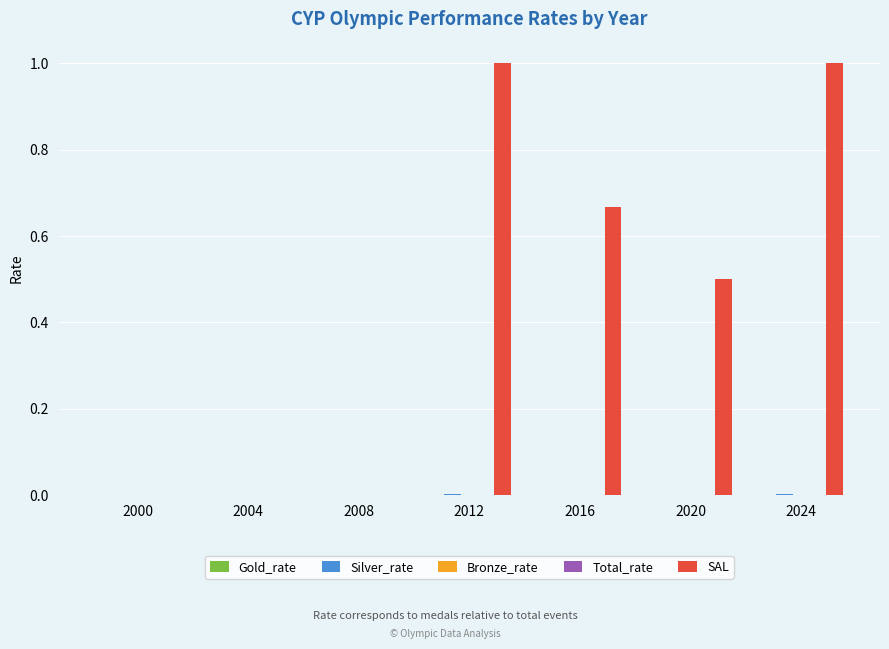

Are the bars horizontal?

No